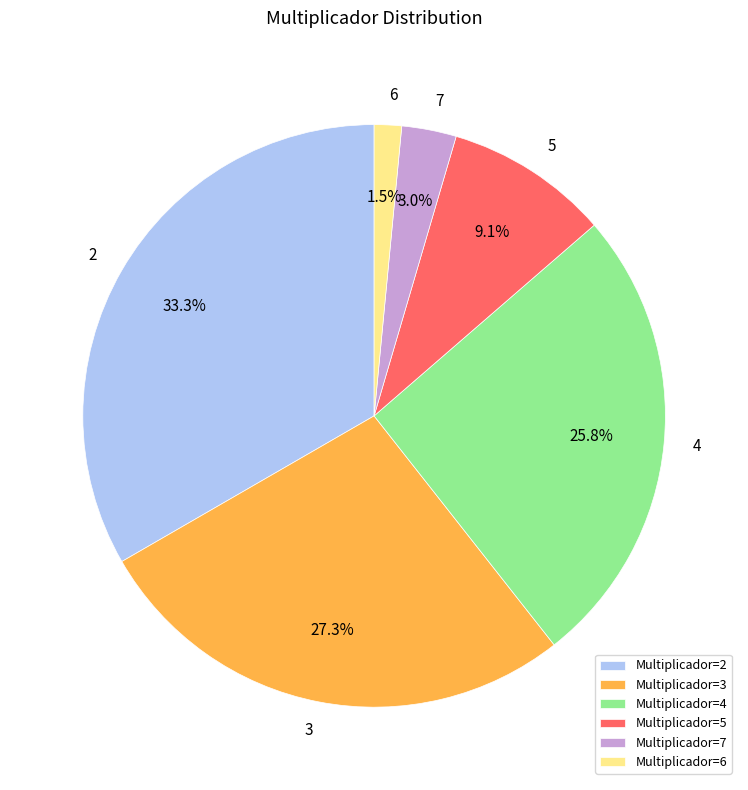

Rank the categories by value from lowest to highest.

6, 7, 5, 4, 3, 2